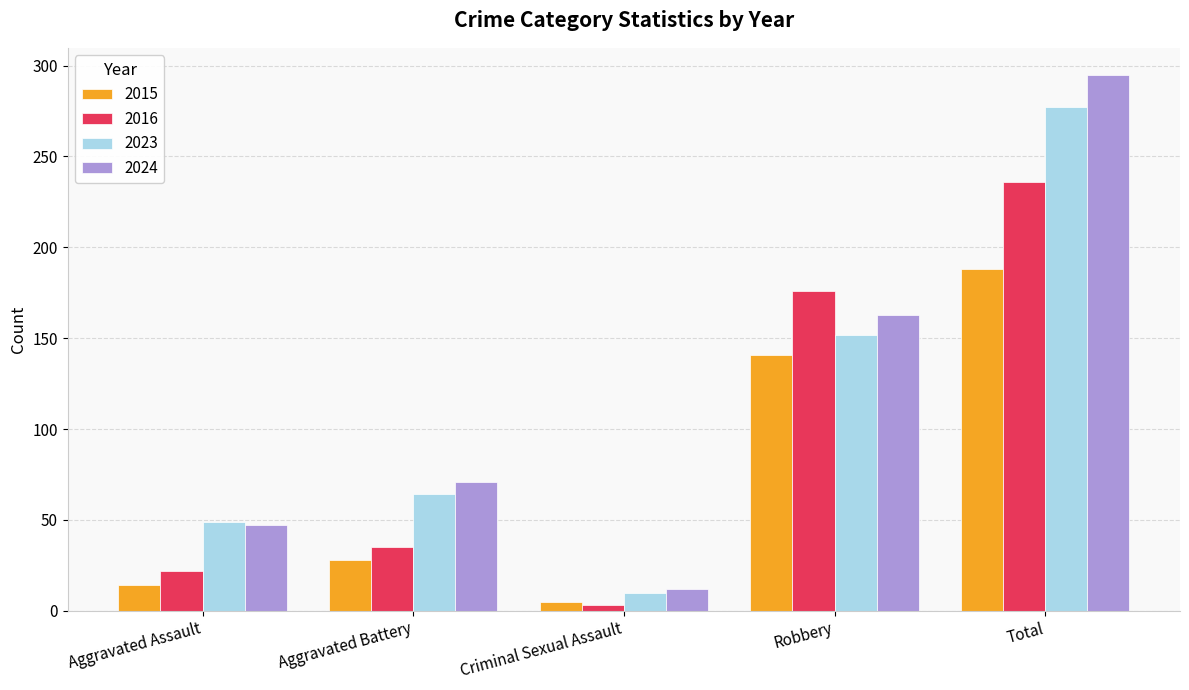

Where is 2024 nearest to the value 153?

Robbery